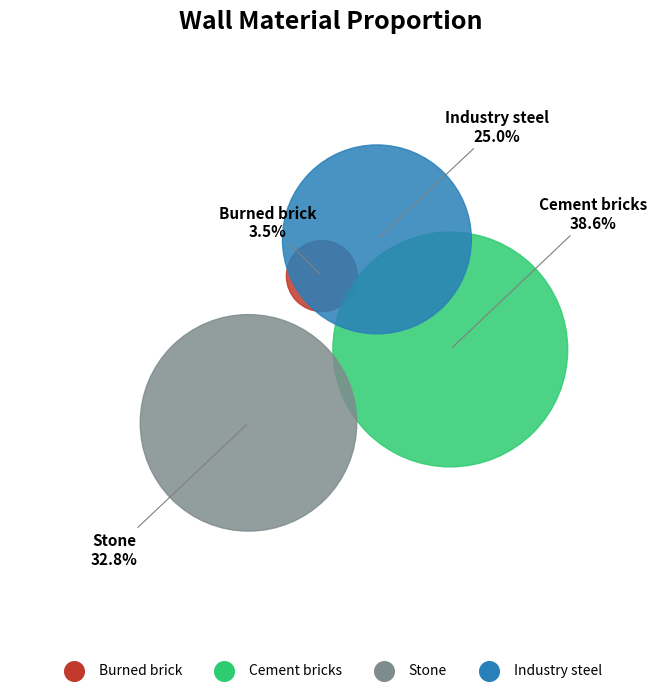

Which category has the smallest portion of the pie?

Burned brick